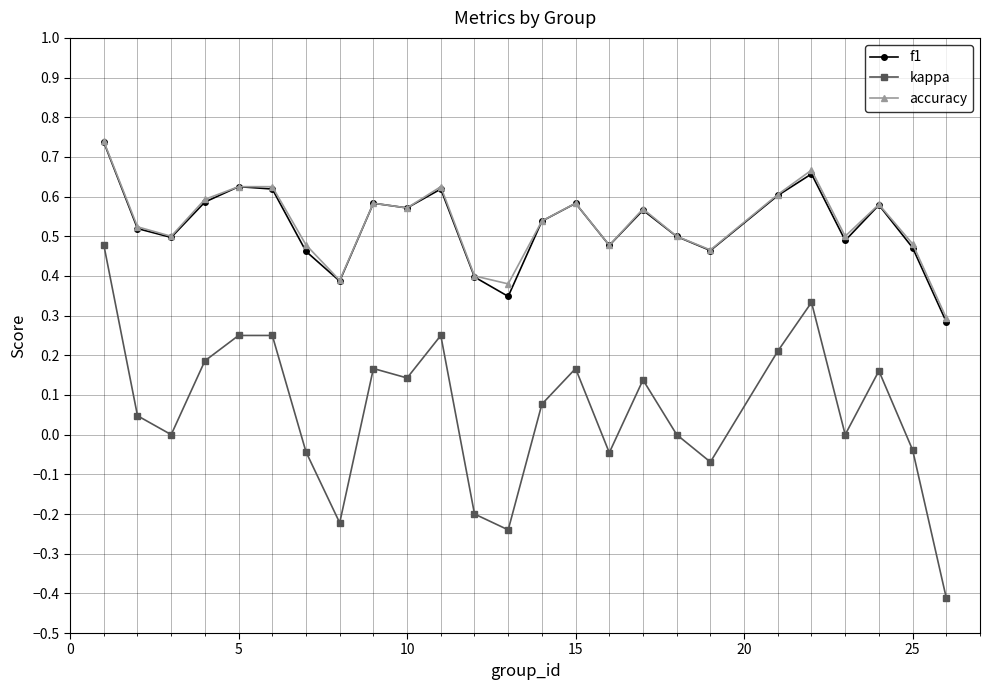

What is the minimum value shown in the chart?

-0.4